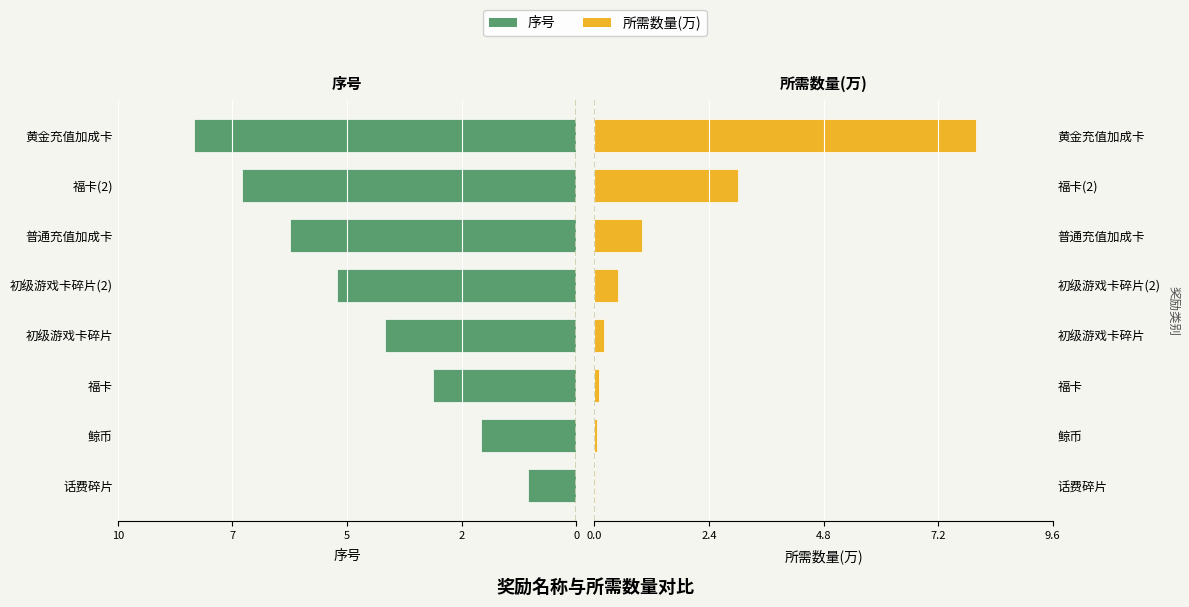

Which series has the largest range (max minus min)?

所需数量(万)